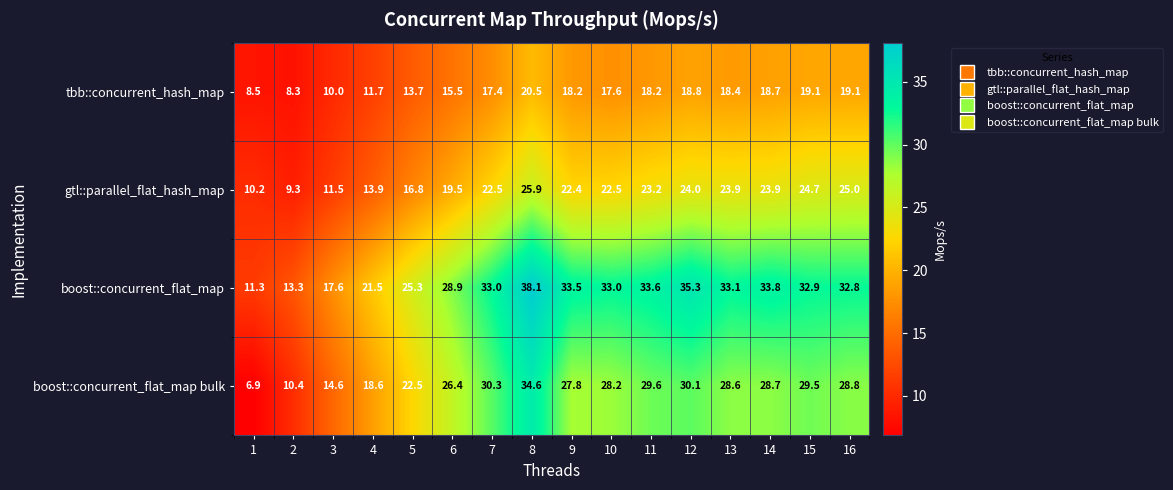

What is the difference between the maximum and minimum values in the tbb::concurrent_hash_map series?

12.2